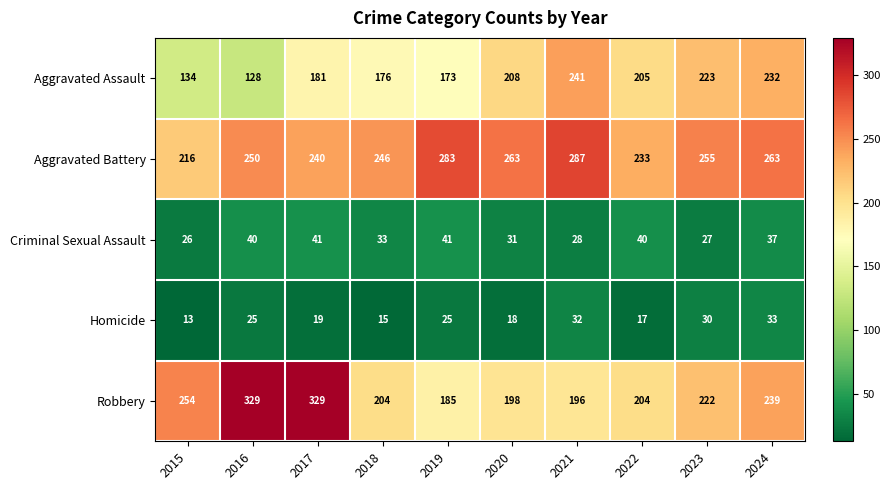

What is the spread (max minus min) of values at 2021?

259